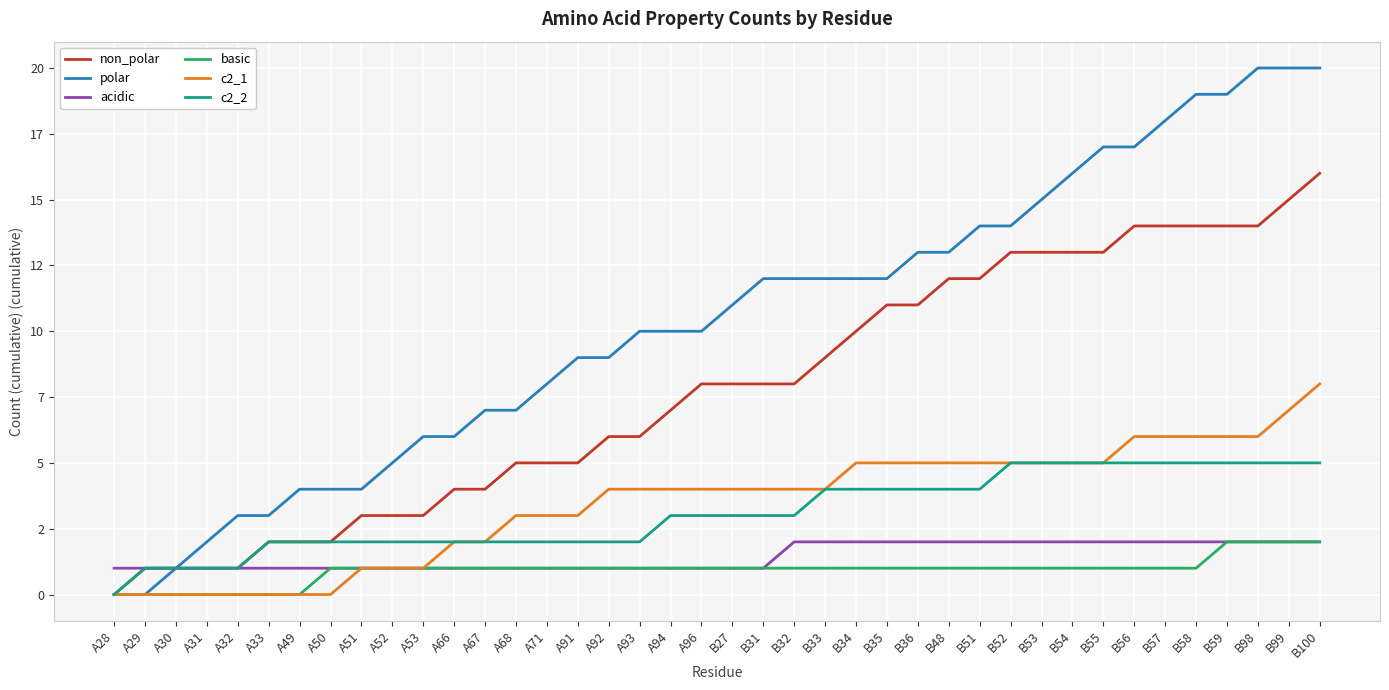

What is the sum of the polar values at A52 and B52?

19